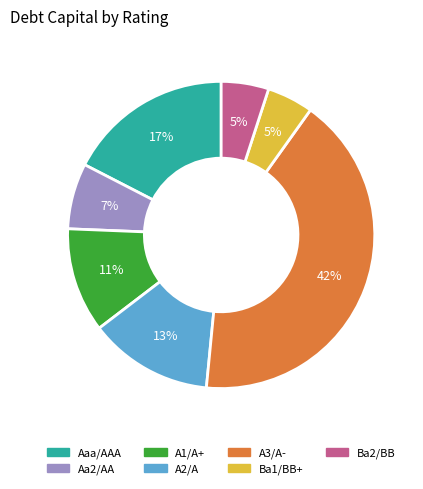

Is there any slice that represents more than half of the pie?

No